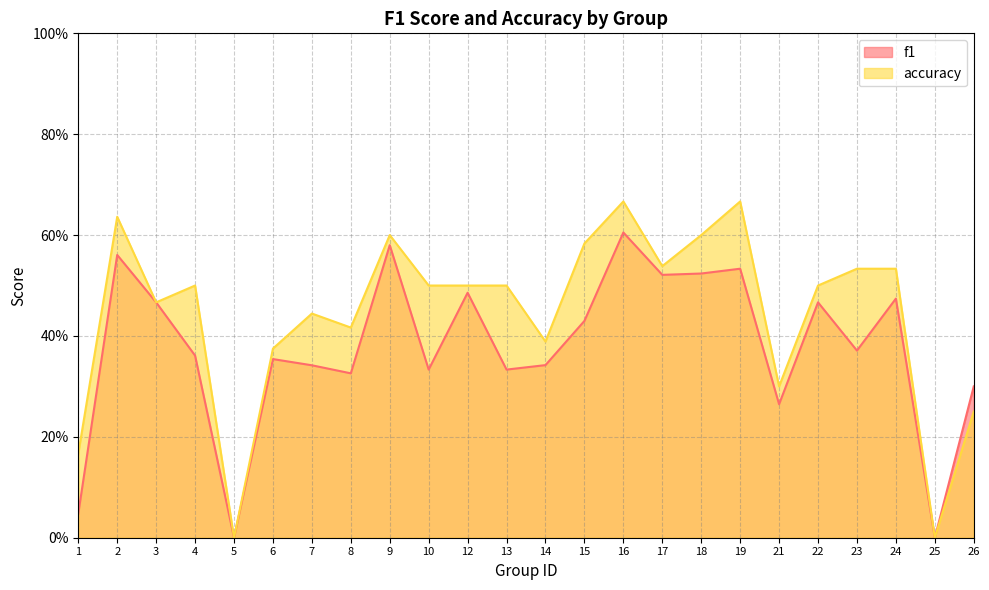

How many lines are shown in the chart?

2